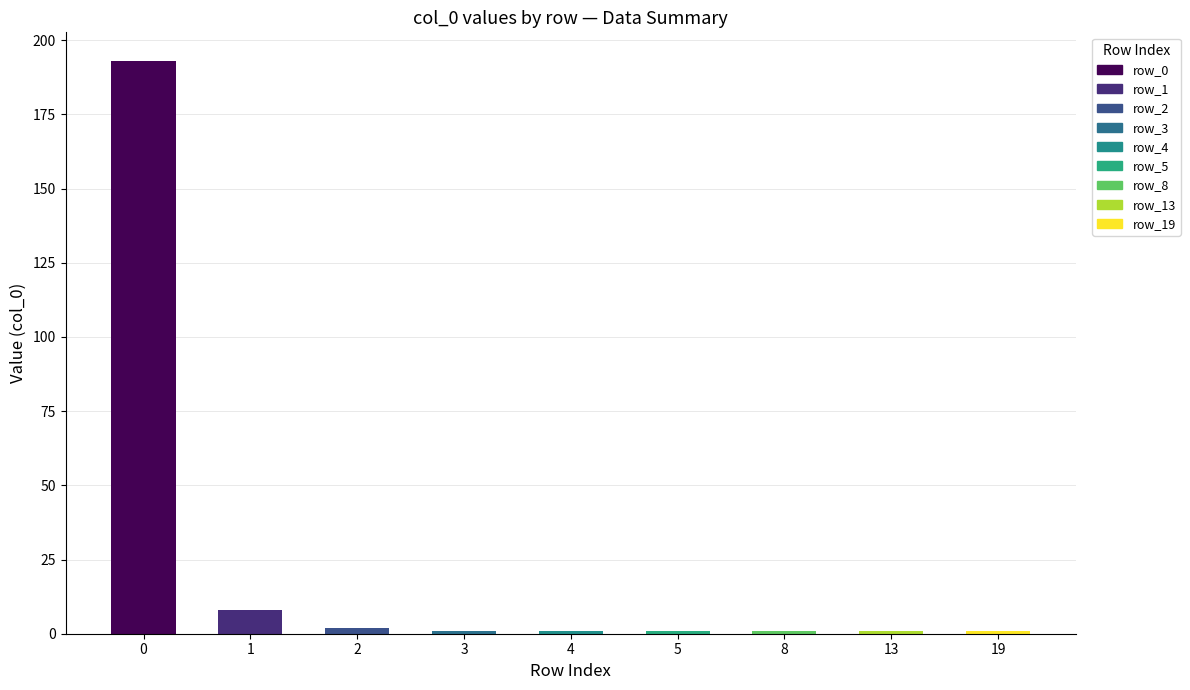

What is the difference between the col_0 values at 5 and 1?

7